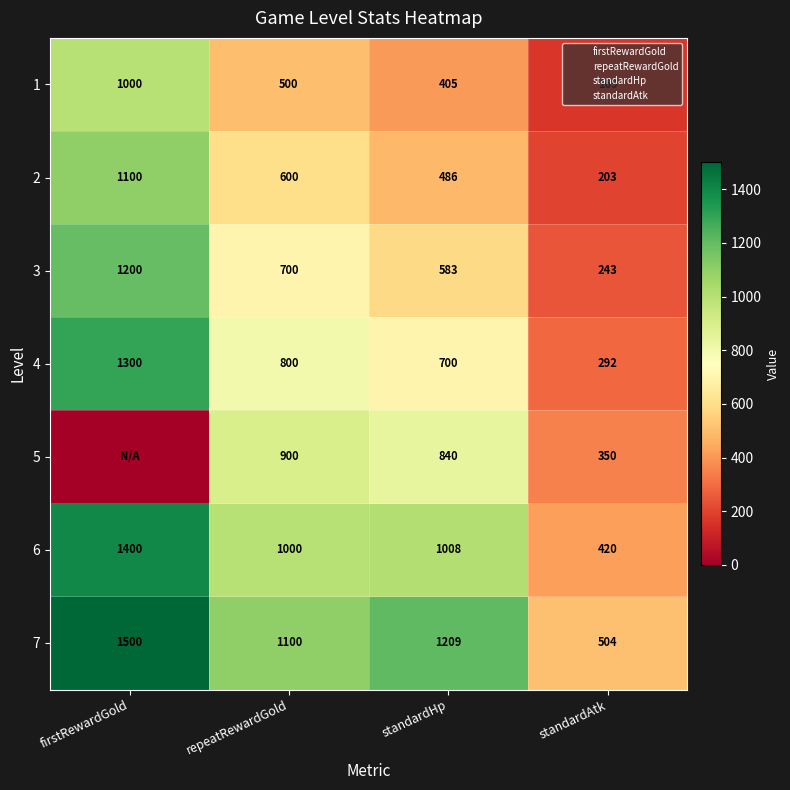

Rank the categories by 2 value from lowest to highest.

standardAtk, standardHp, repeatRewardGold, firstRewardGold